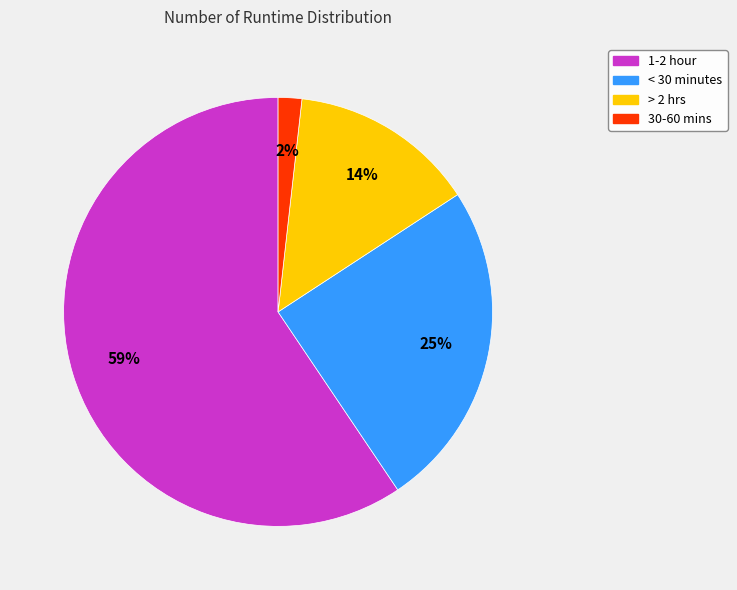

Which category has the biggest portion of the pie?

1-2 hour